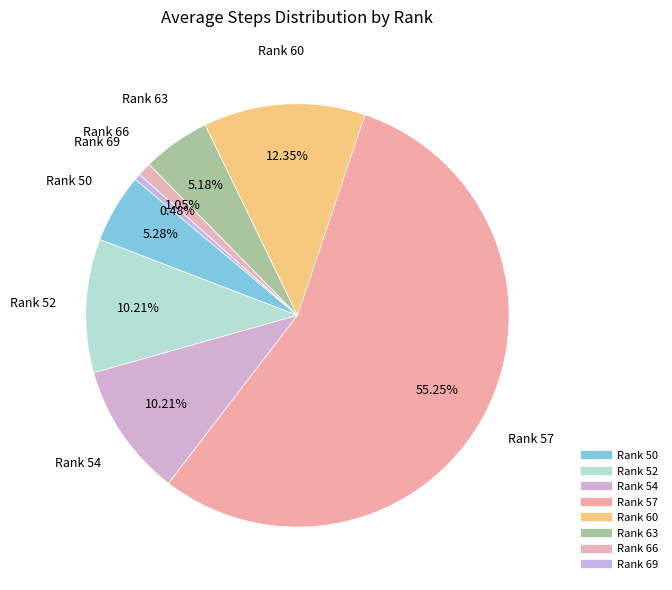

What is the smallest slice in the pie chart?

69